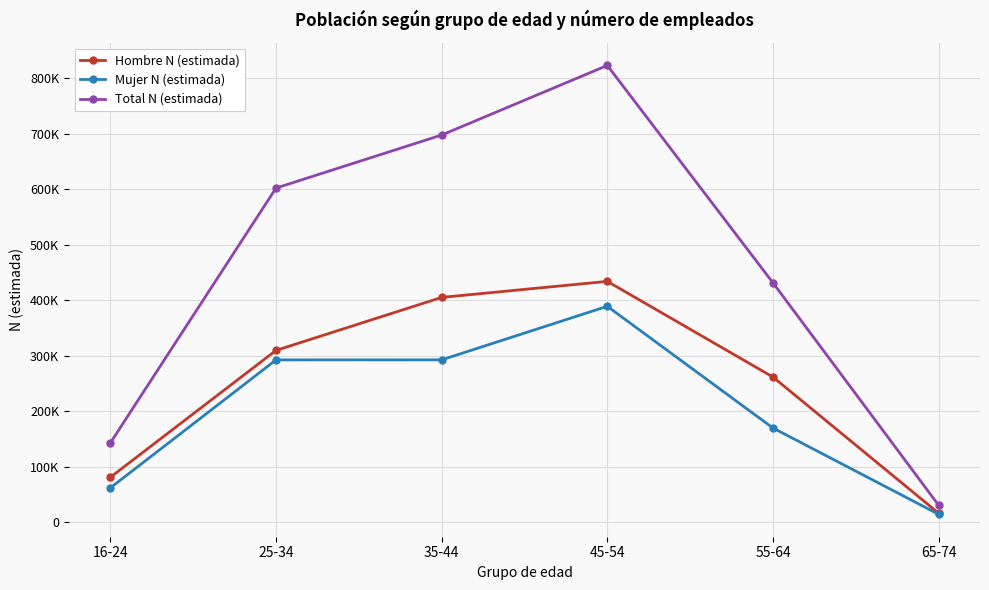

How many interior local peaks does the Hombre N (estimada) series have?

1